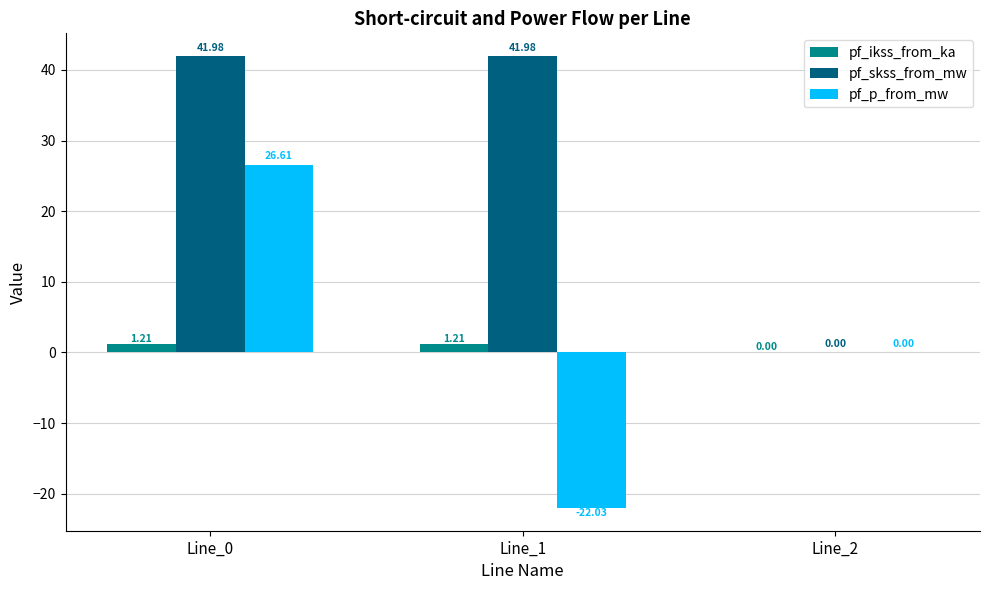

How many groups of bars are there?

3